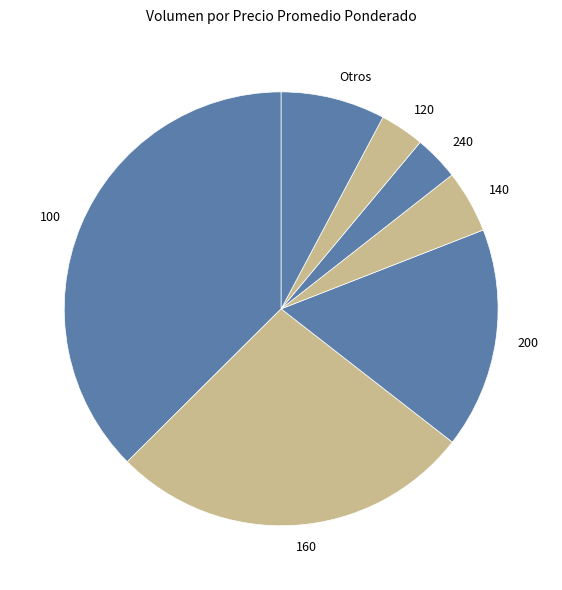

Approximately how many times larger is the value at 200 compared to 120?

5.0